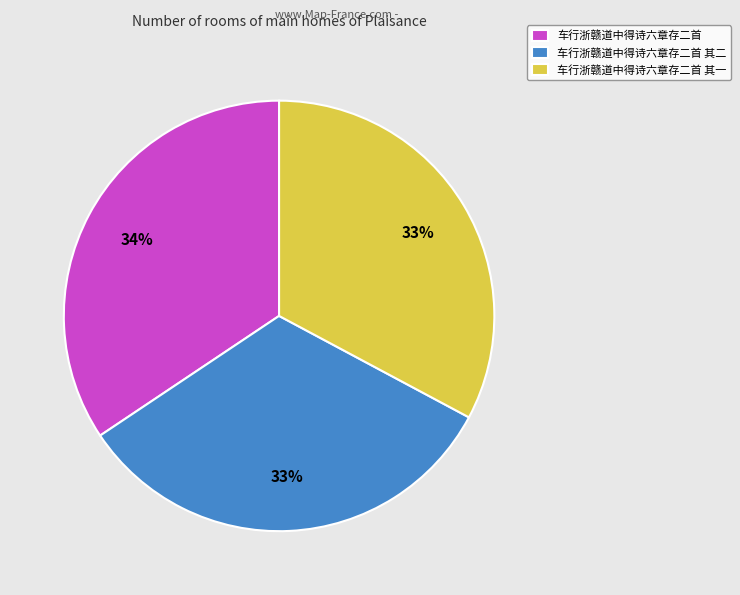

To the nearest percent, what portion does 车行浙赣道中得诗六章存二首 其一 represent?

33%